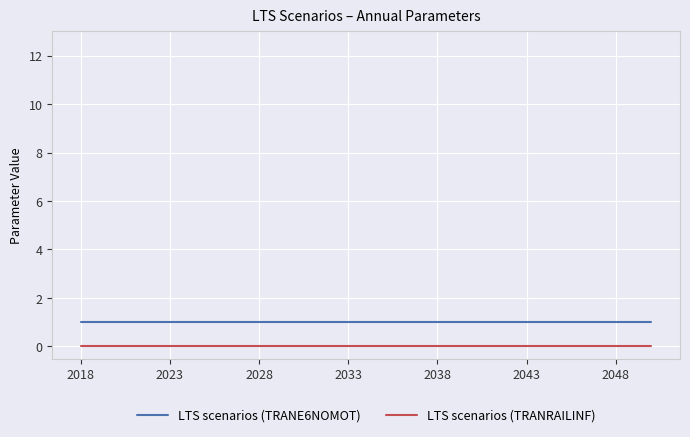

How many lines are shown in the chart?

2